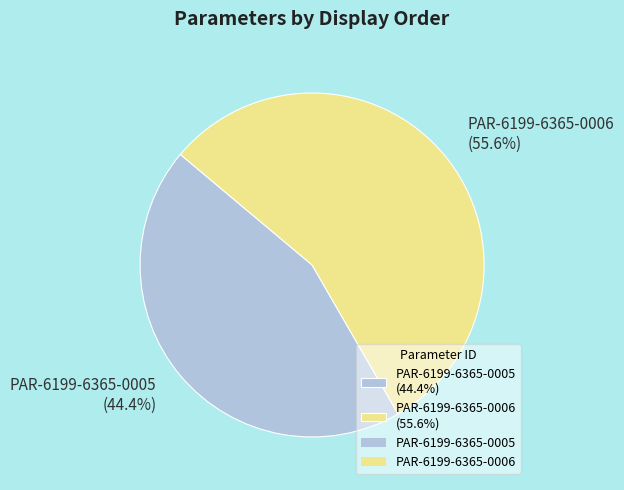

To the nearest percent, what is the combined percentage of PAR-6199-6365-0006 and PAR-6199-6365-0005?

100%